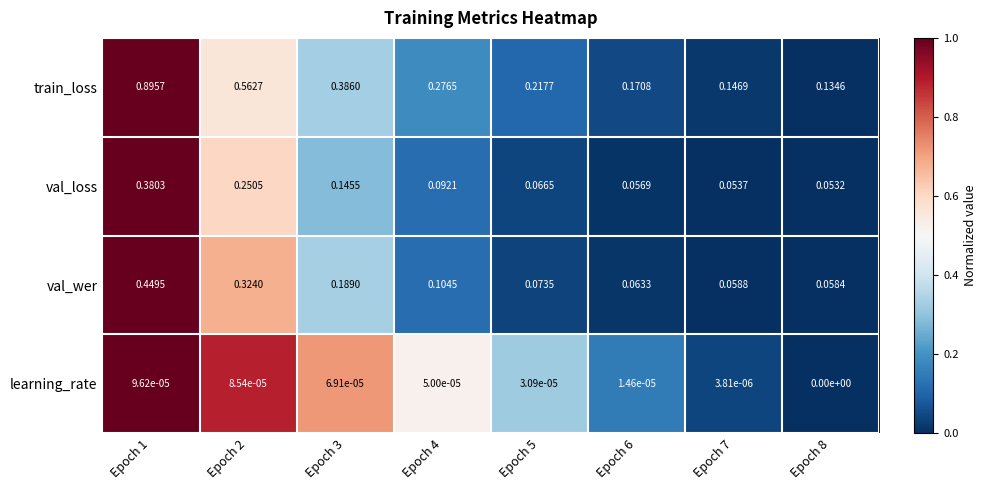

Rank the series by their maximum value, from highest to lowest.

train_loss, val_wer, val_loss, learning_rate